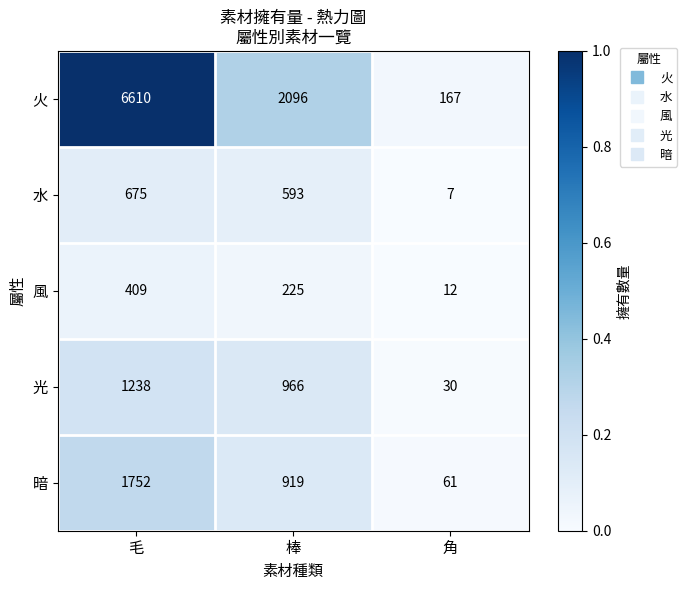

Rank the series at 角 from lowest to highest value.

水, 風, 光, 暗, 火